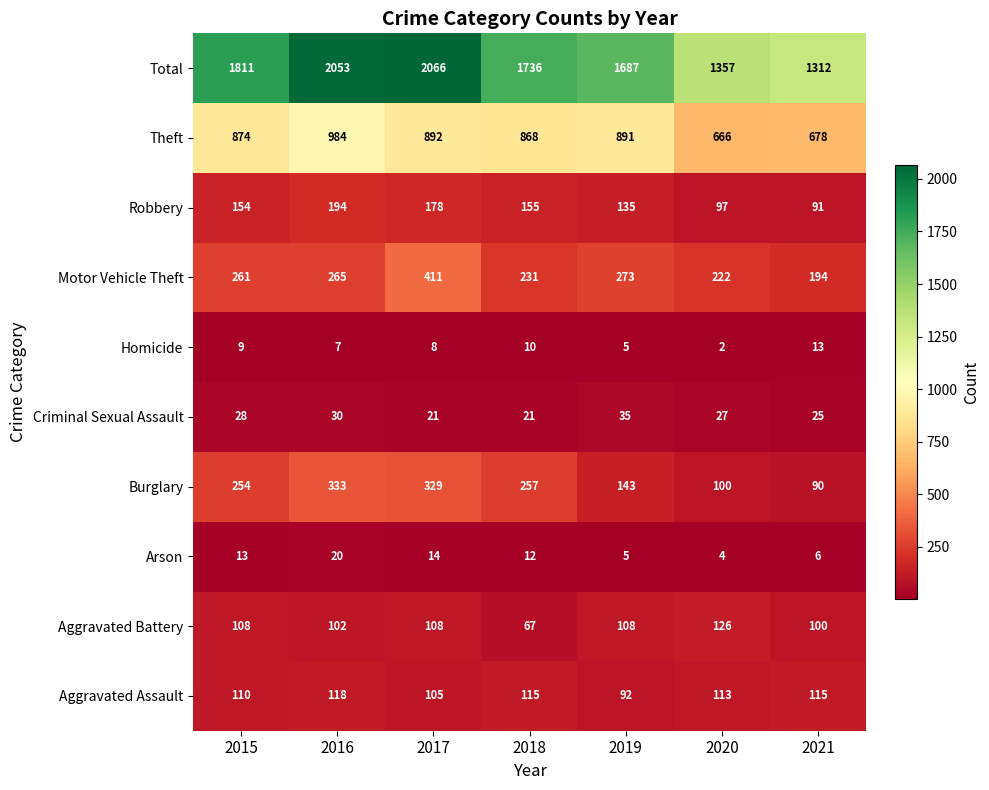

What is the spread (max minus min) of values at 2016?

2046